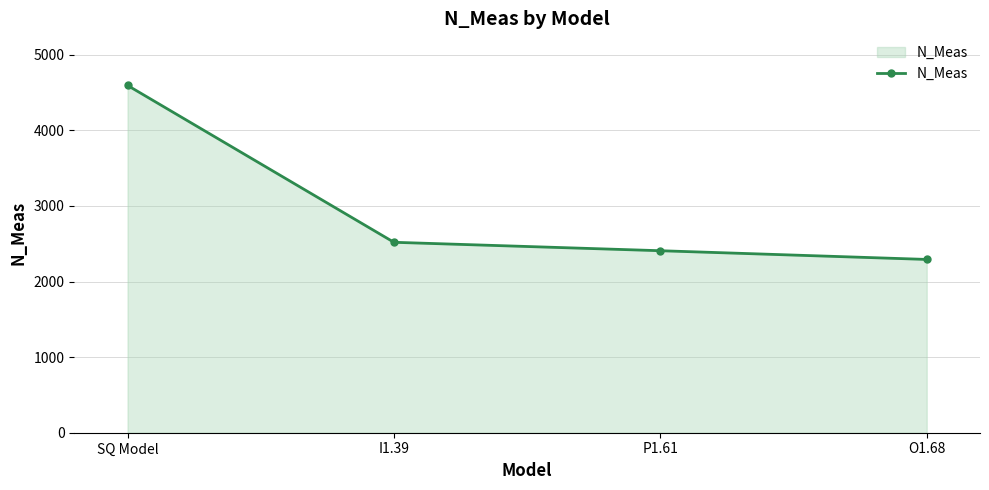

Rank the categories by value from highest to lowest.

SQ Model, I1.39, P1.61, O1.68